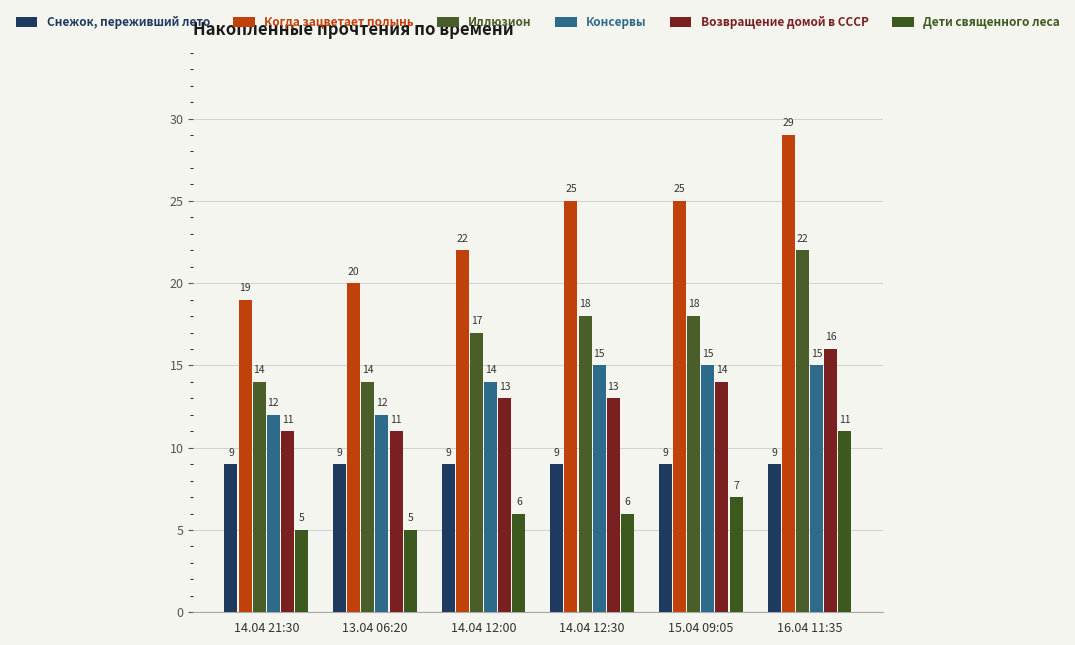

What is the label of the 2nd bar from the right?

15.04 09:05